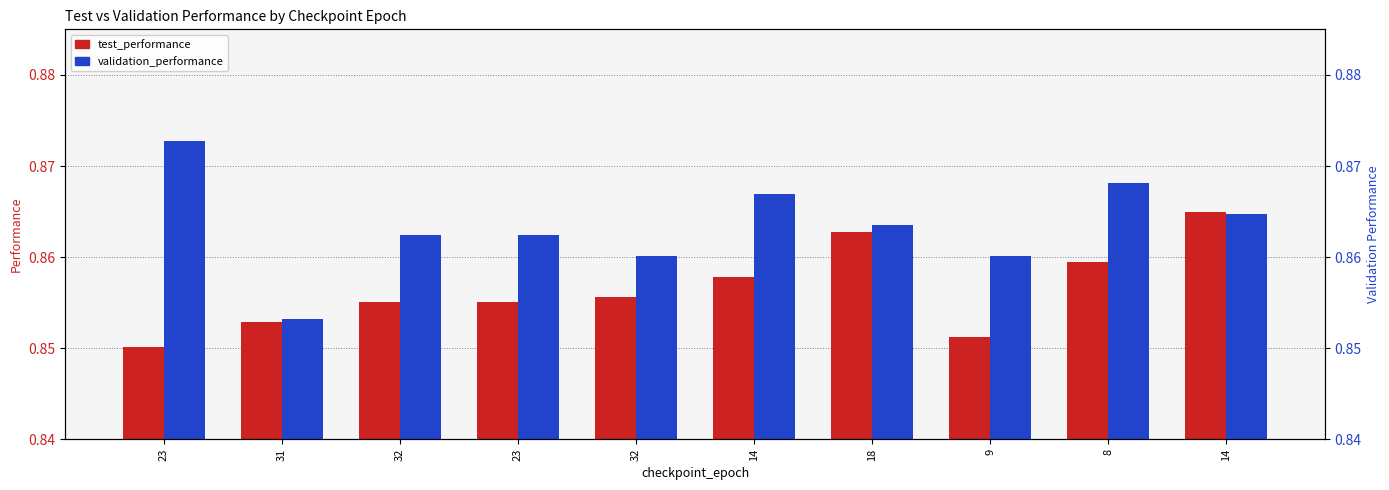

How many groups of bars are there?

10